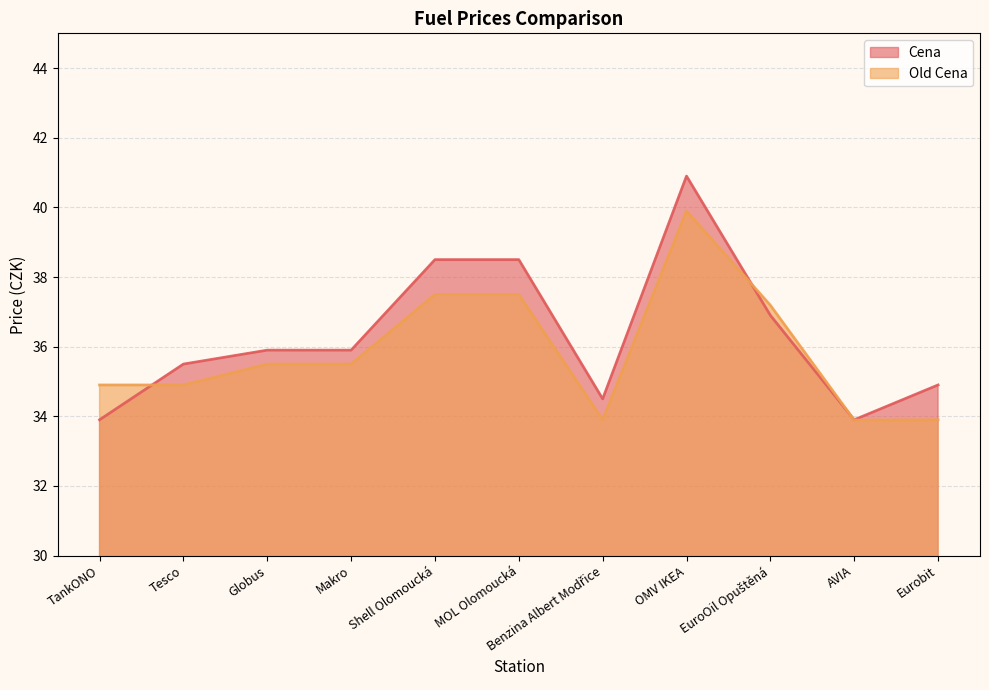

What is the value of the Old Cena point at the 7th from the left?

33.9